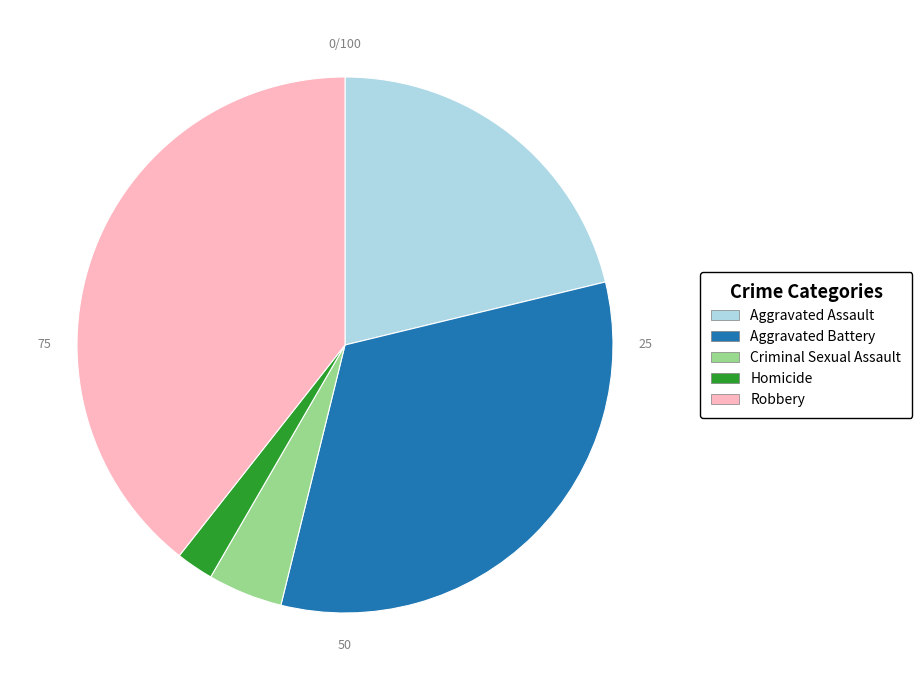

Which slice is the smallest?

Homicide